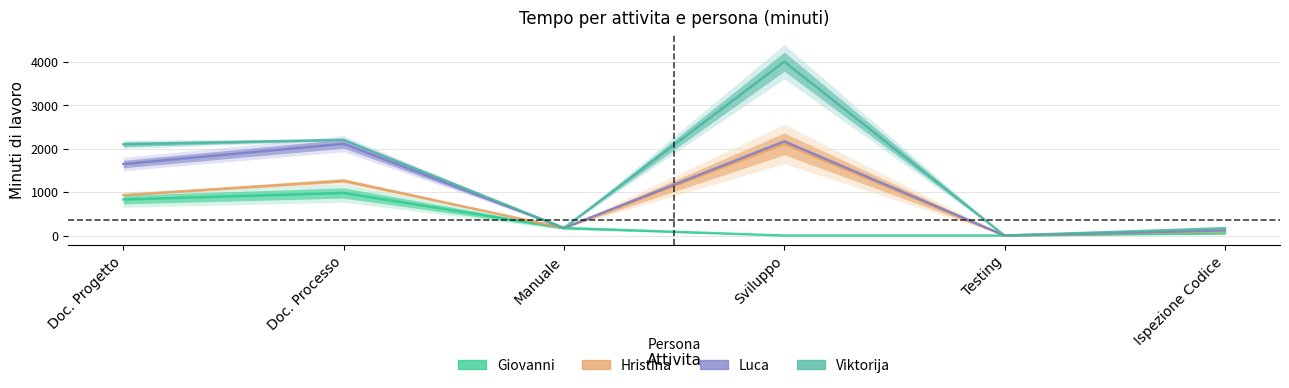

What are all the series names shown in the legend?

Giovanni, Hristina, Luca, Viktorija